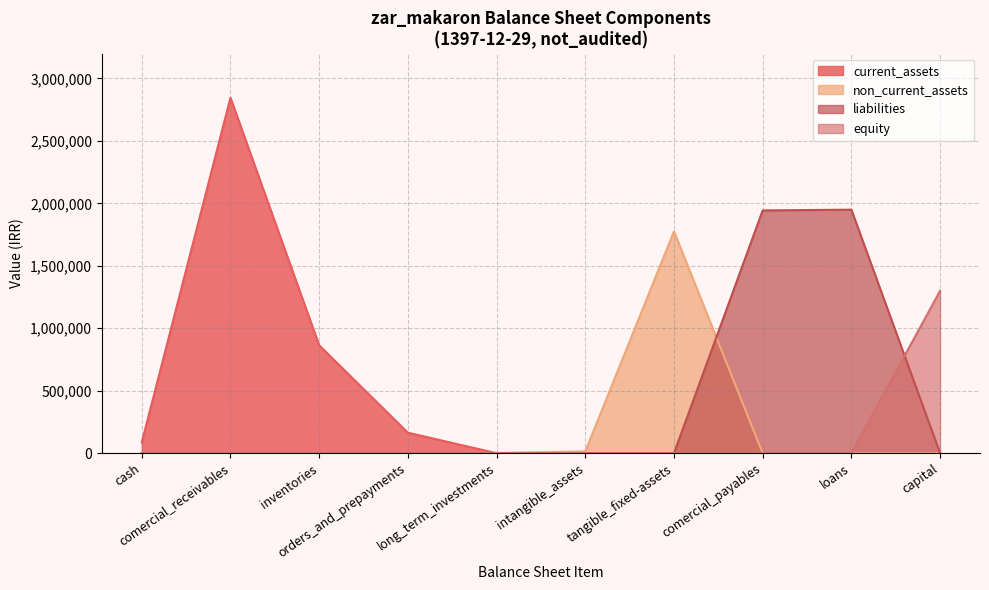

What is the label of the 8th point from the right?

inventories